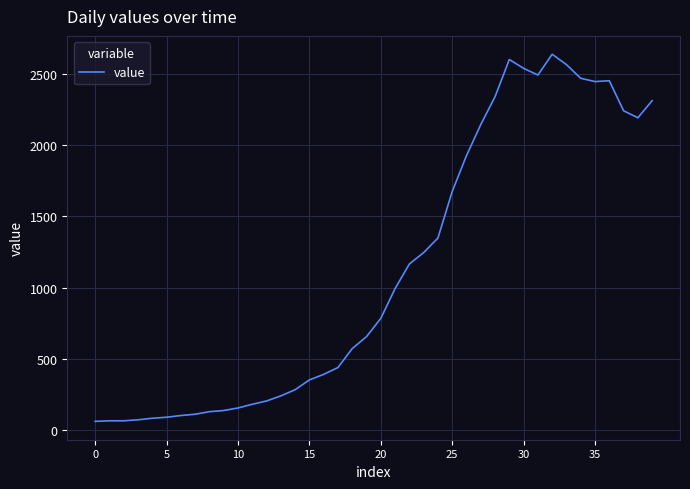

What is the minimum value shown in the chart?

61